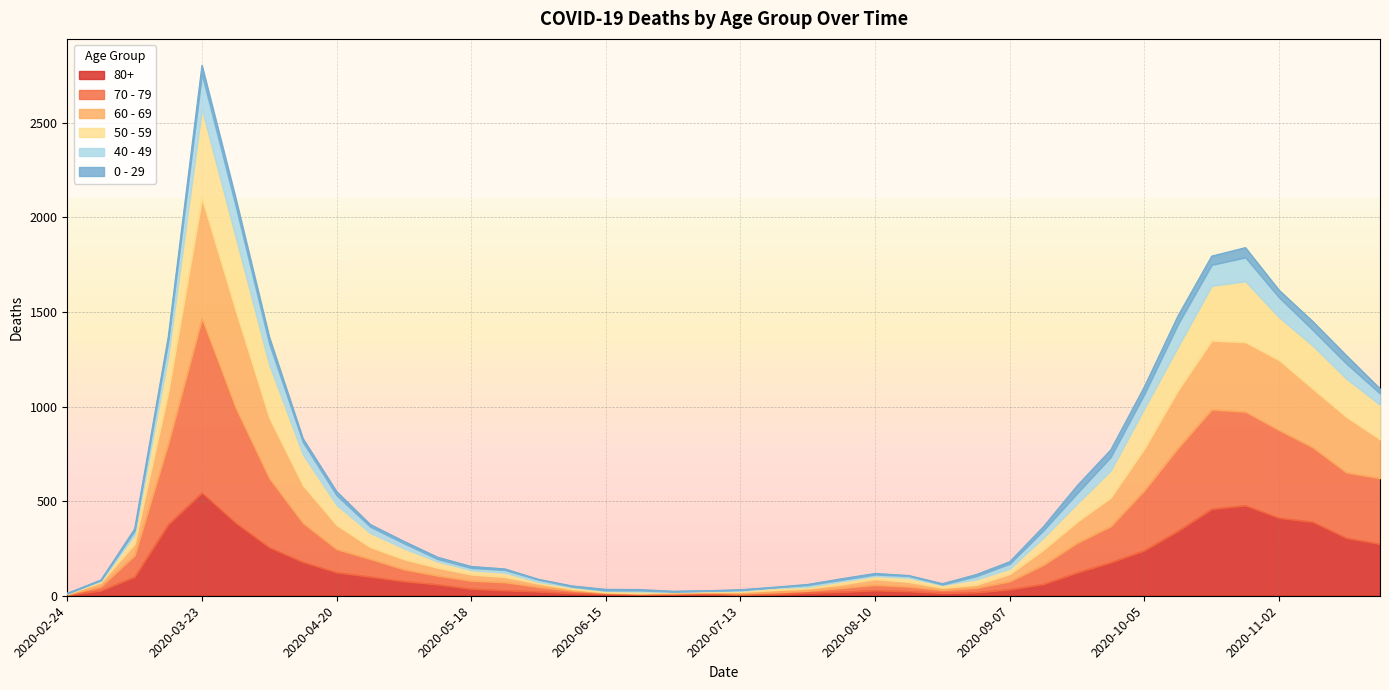

What is the smallest value displayed?

3